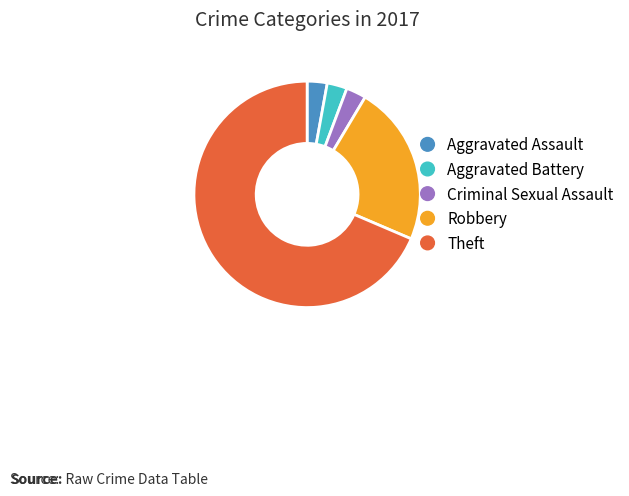

How many slices are in this pie chart?

5